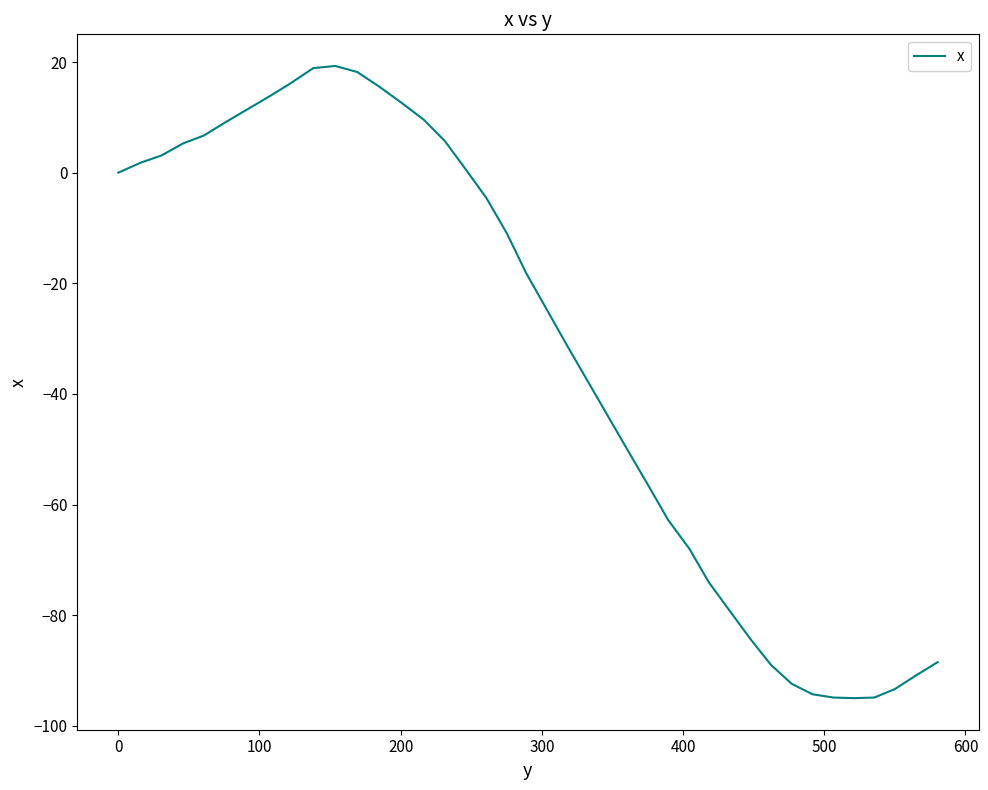

How many lines are shown in the chart?

1